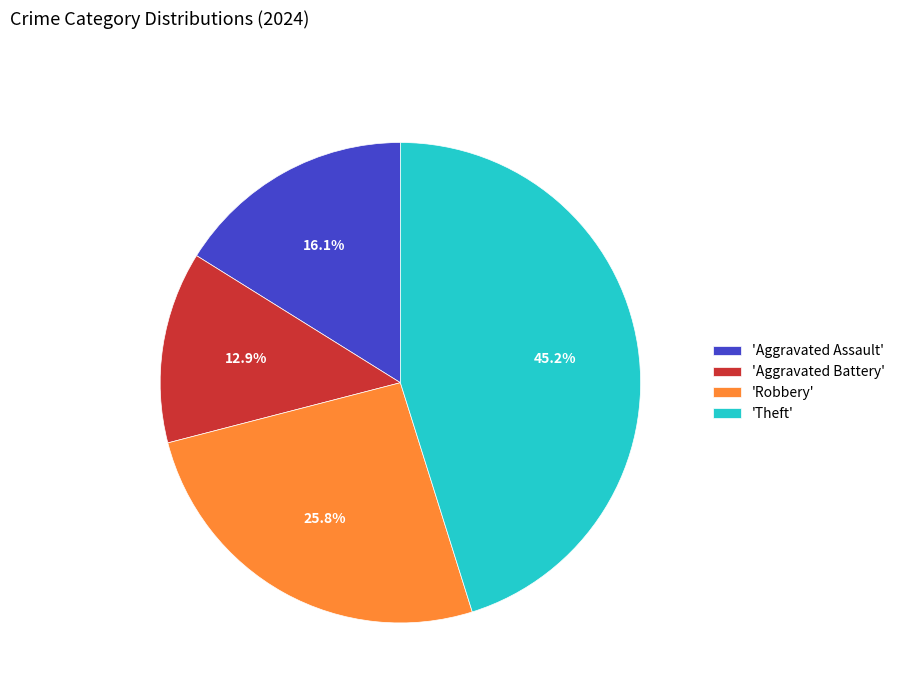

What is the largest slice in the pie chart?

'Theft'